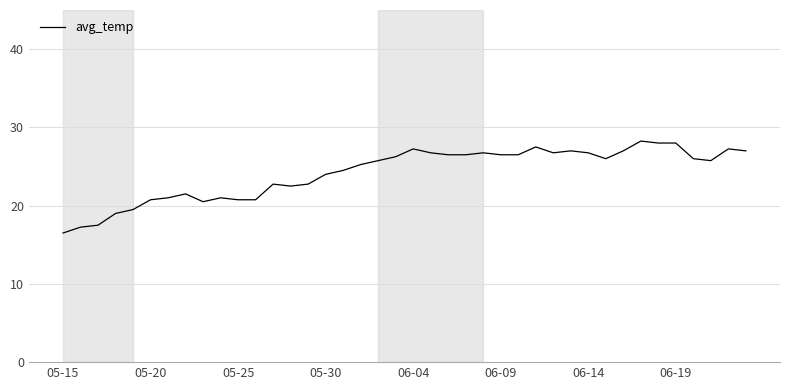

What is the minimum value shown in the chart?

16.5